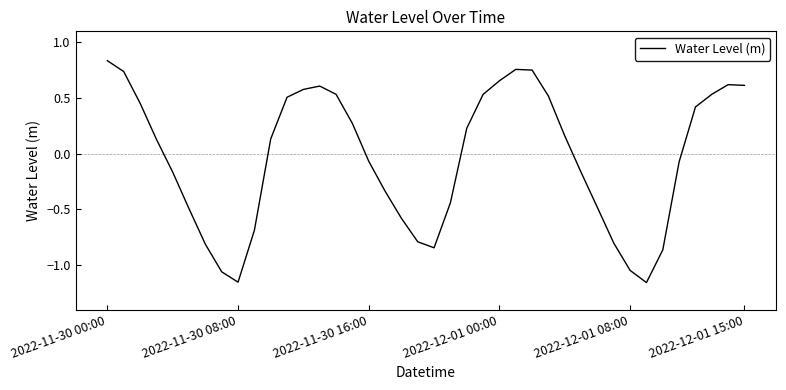

What is the difference between the maximum and minimum values?

2.0